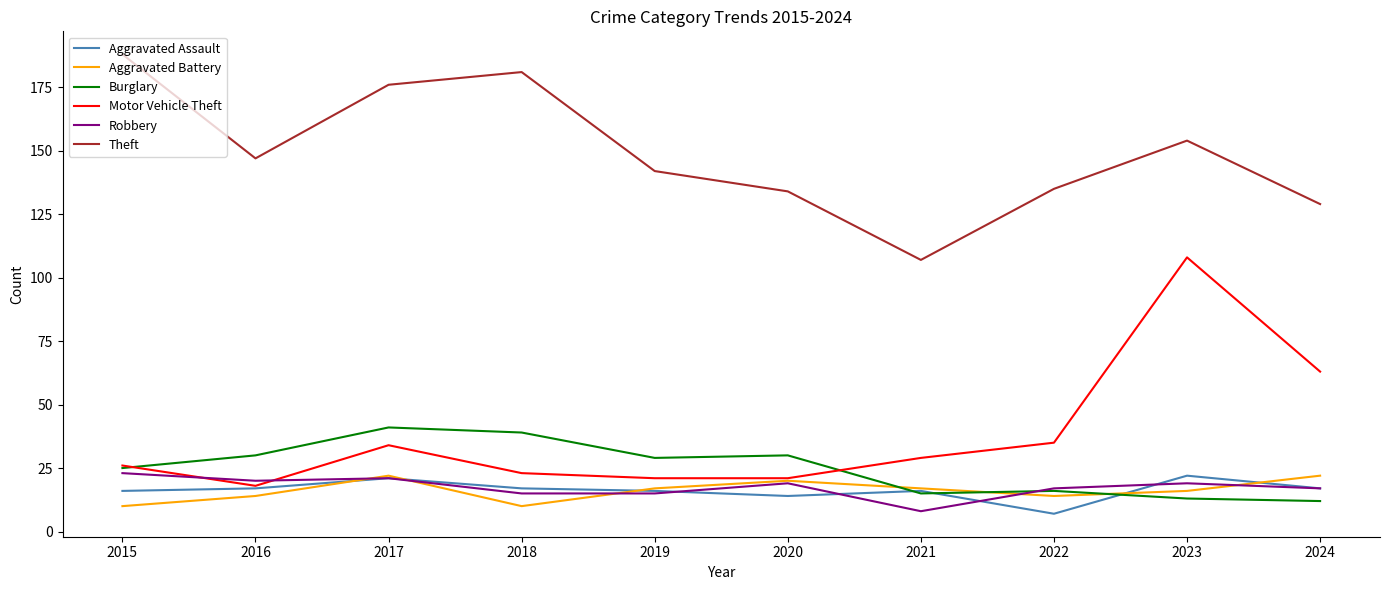

Which series has the largest range (max minus min)?

Motor Vehicle Theft